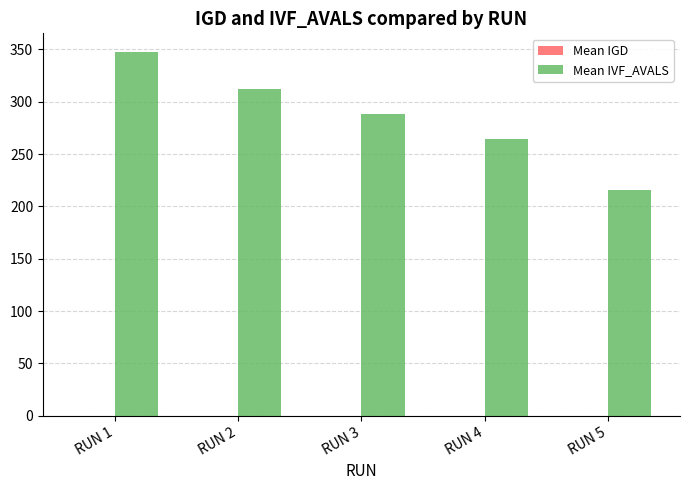

Which series has the largest range (max minus min)?

Mean IVF_AVALS